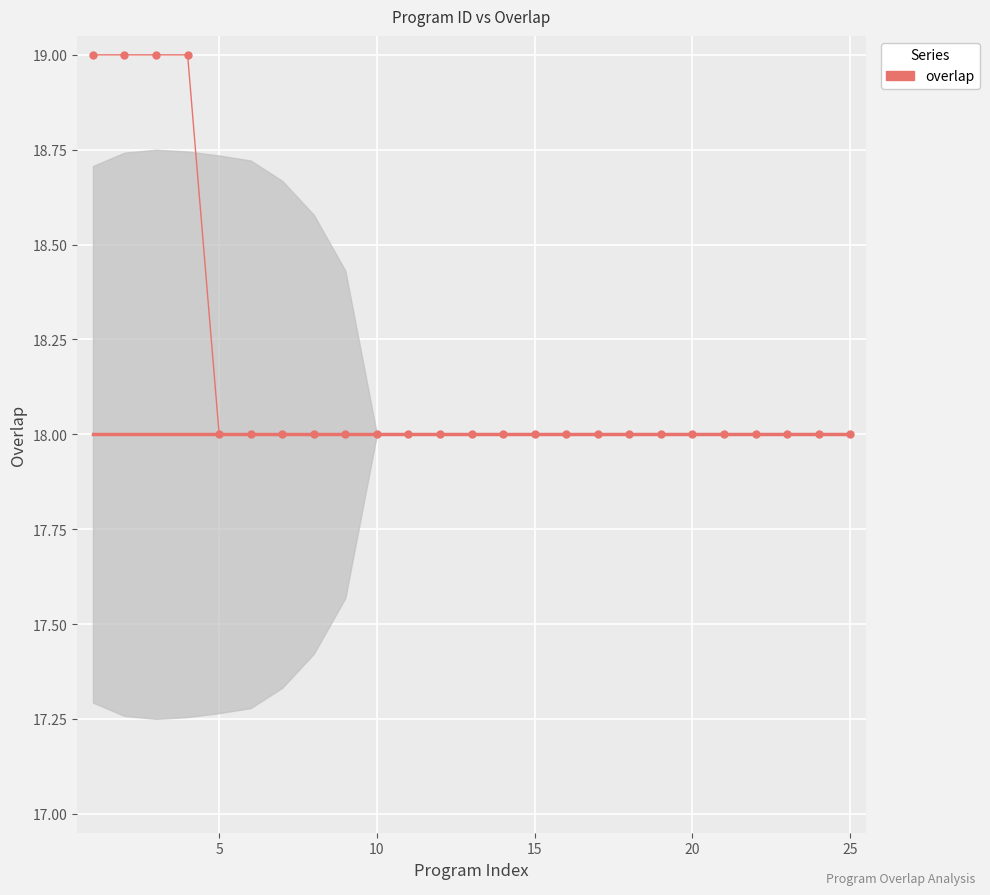

What is the average value?

18